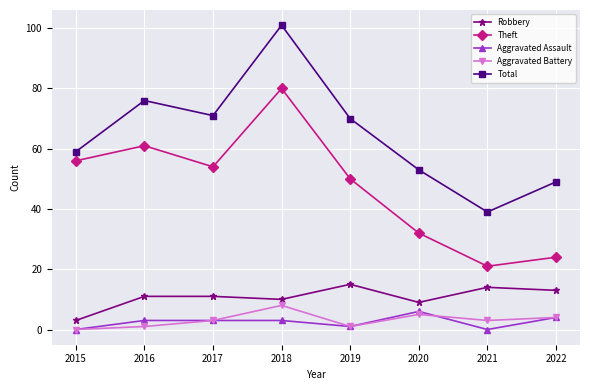

Where is the first local maximum for Total?

2016